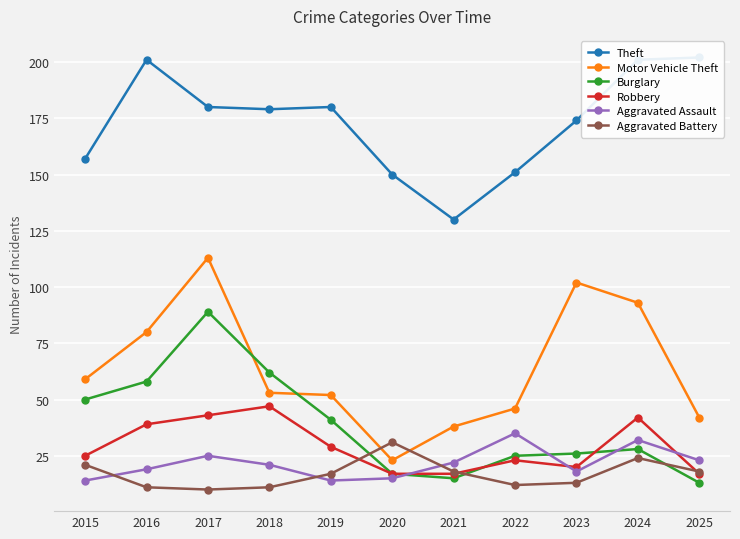

Between 2017 and 2023, which series saw the biggest shift?

Burglary